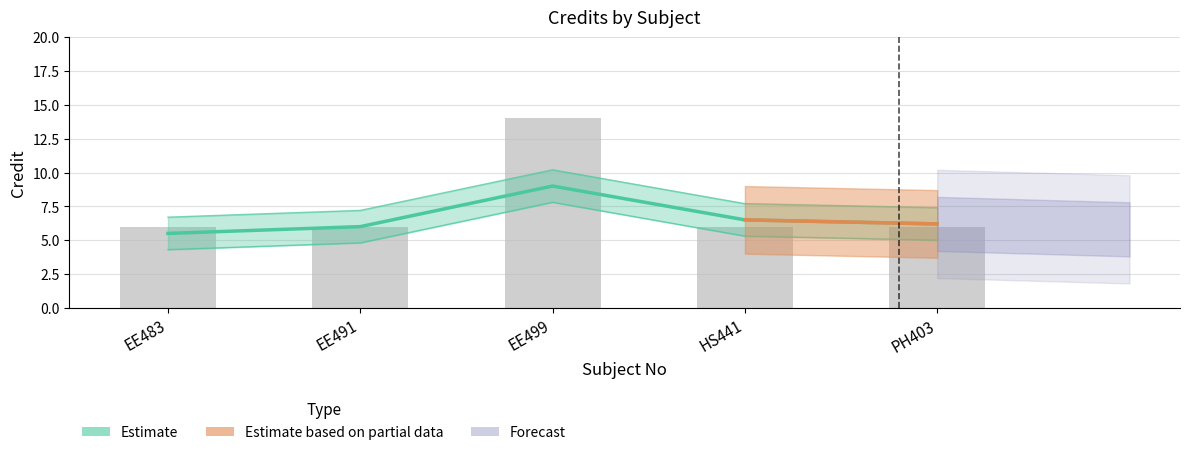

Which label corresponds to the largest value in the chart?

EE499